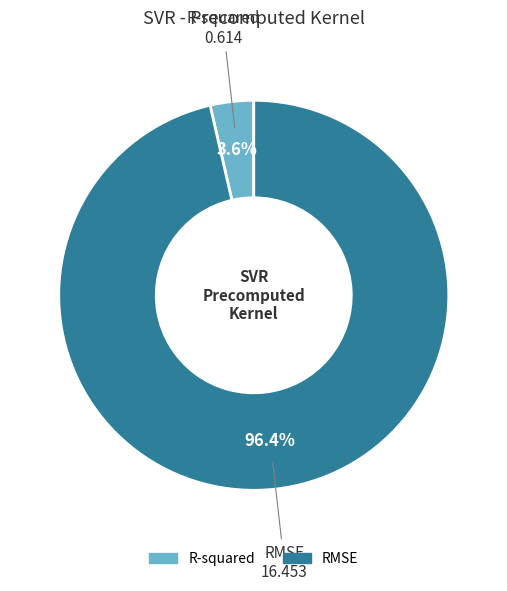

Which has a higher value, R-squared or RMSE?

RMSE